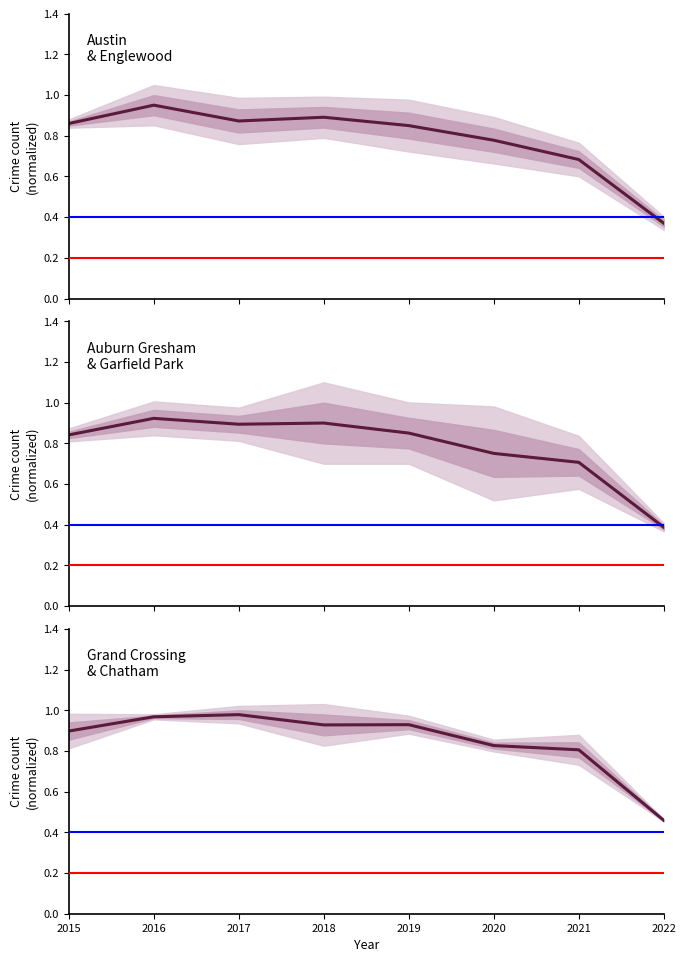

What is the value of the Grand Crossing & Chatham point at the 3rd from the left?

1.0